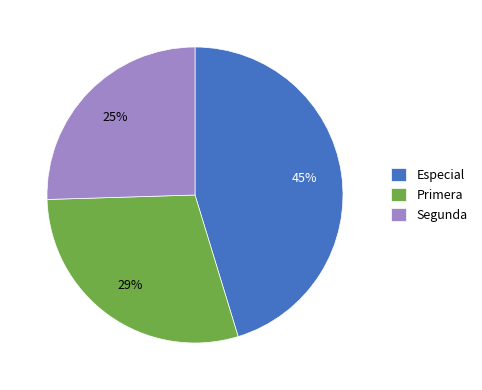

Is there a majority slice in this chart?

No